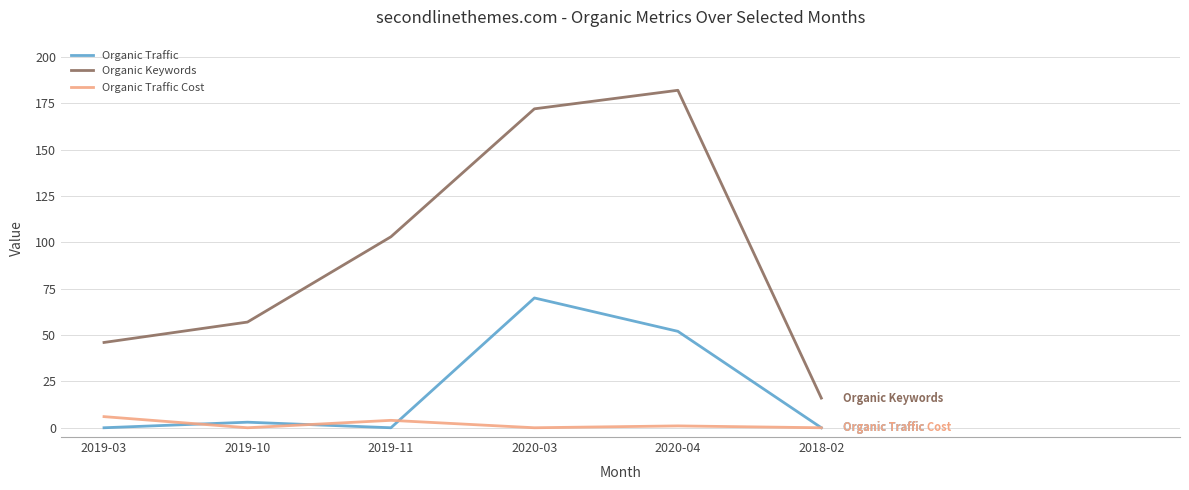

True or false: Organic Traffic Cost and Organic Keywords intersect in this chart.

False